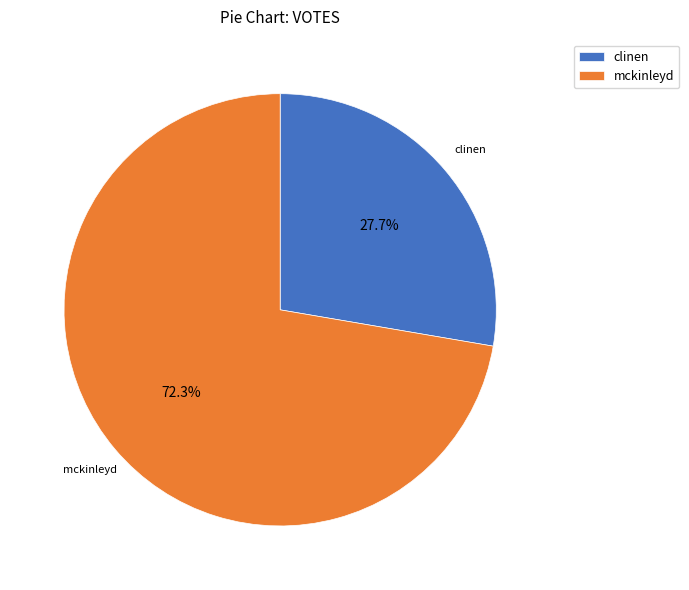

What is the majority slice?

mckinleyd